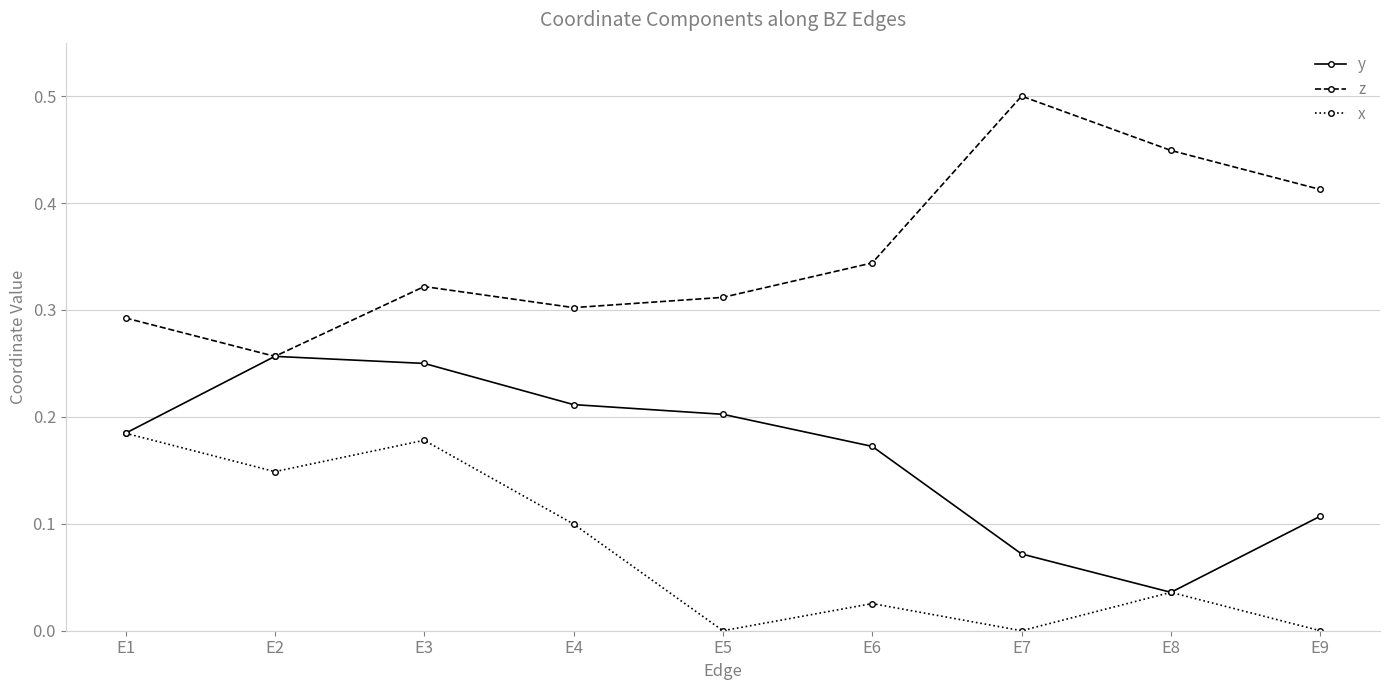

True or false: z has more than 0 points higher than both neighbors.

True